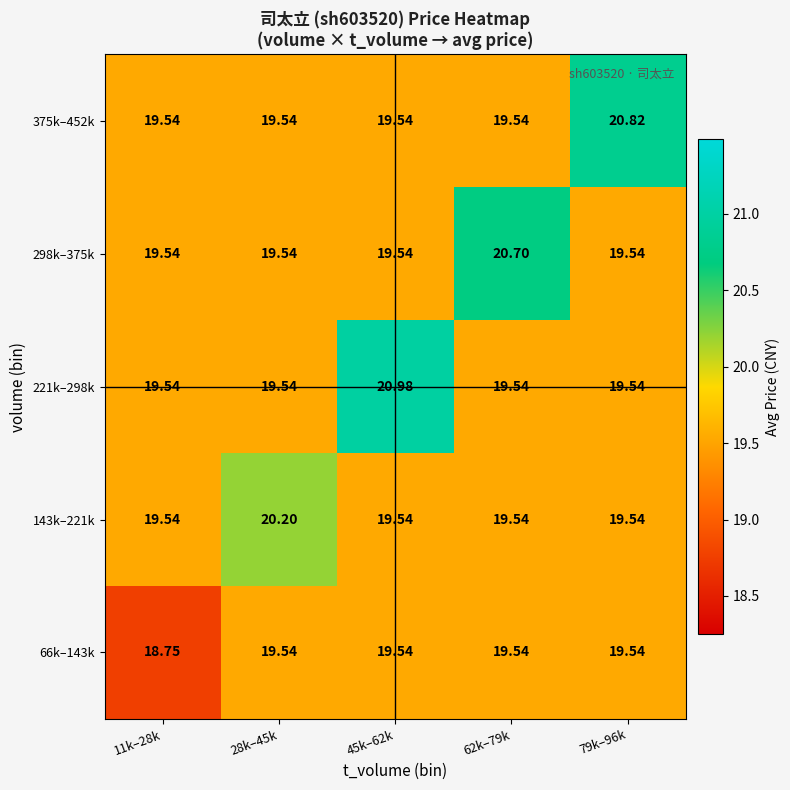

What is the difference between the highest and lowest values at 79k–96k?

1.3